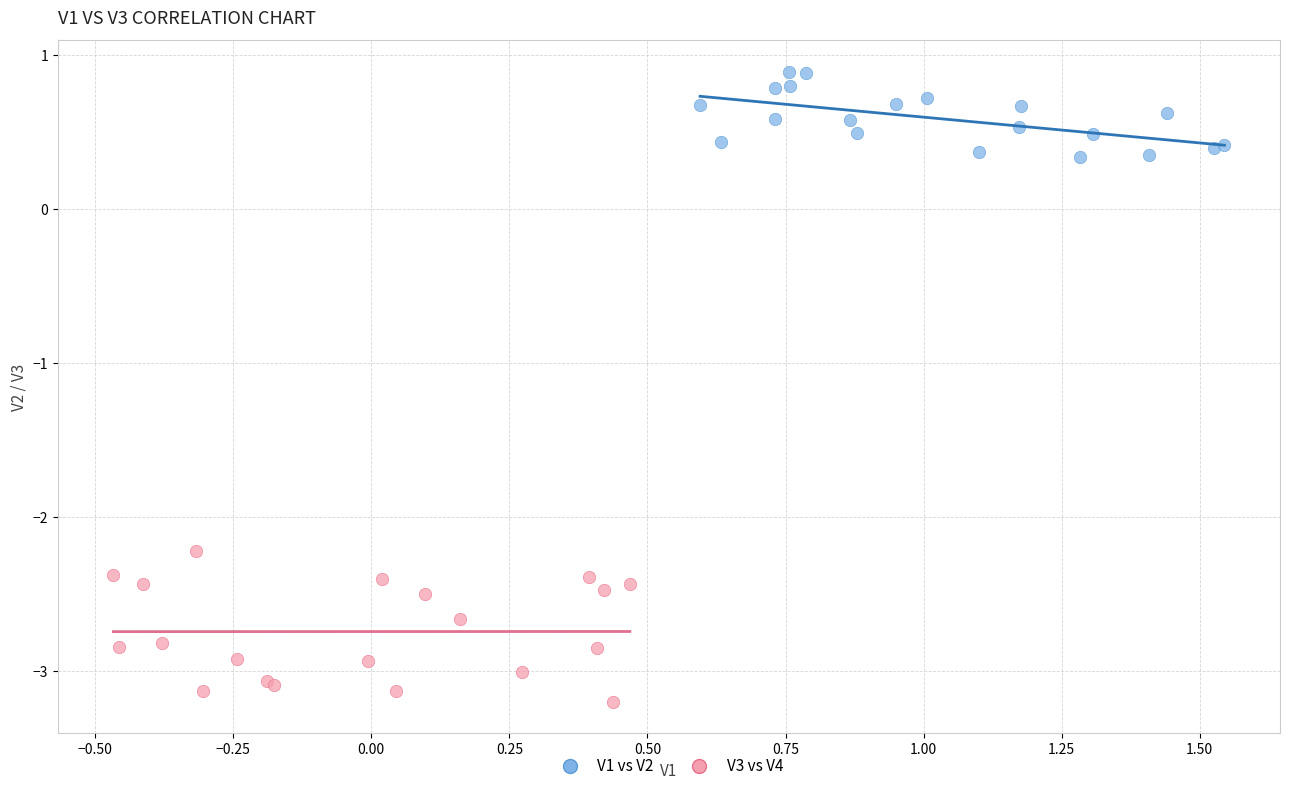

Which series reaches the minimum Y coordinate?

V3 vs V4